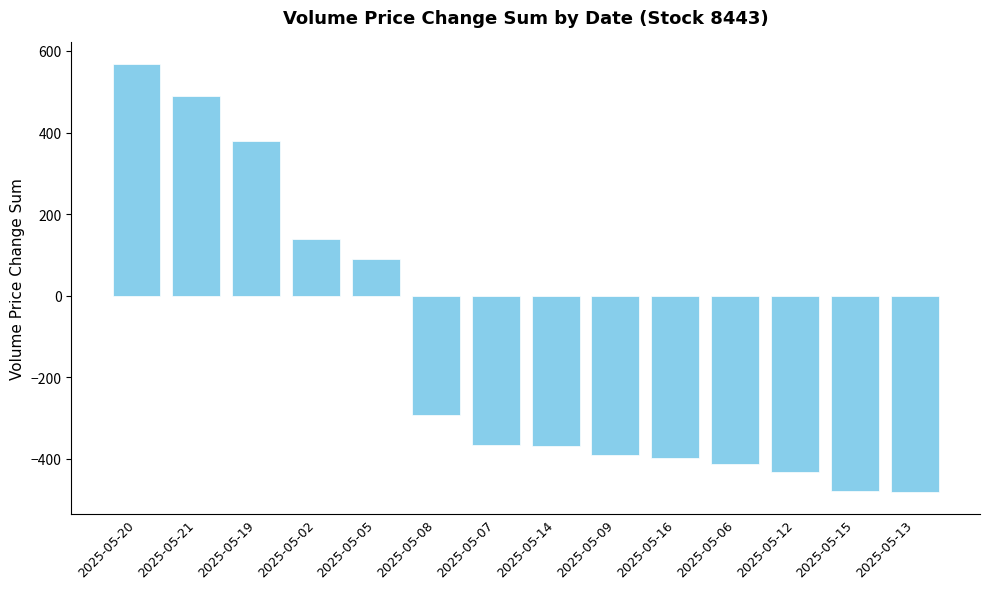

What is the label of the 14th bar from the left?

2025-05-13